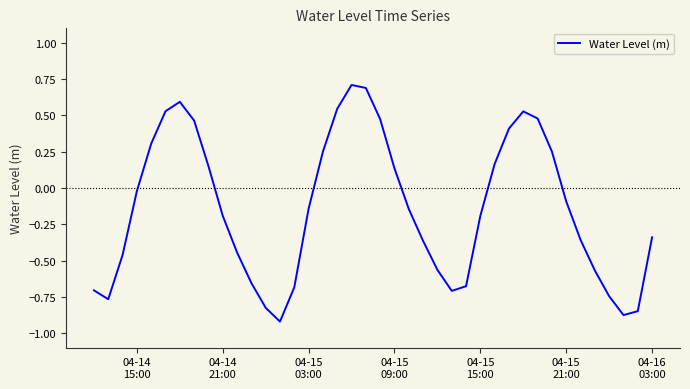

How many lines are shown in the chart?

1